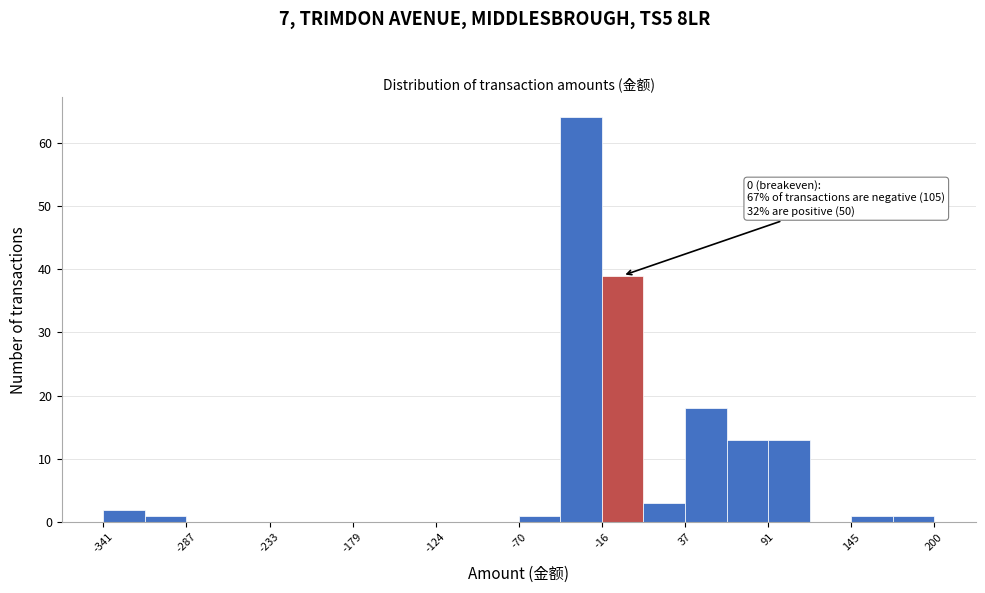

Around what value on the x-axis is the tallest bar? Give the approximate position of its centre, as read against the axis.

-30